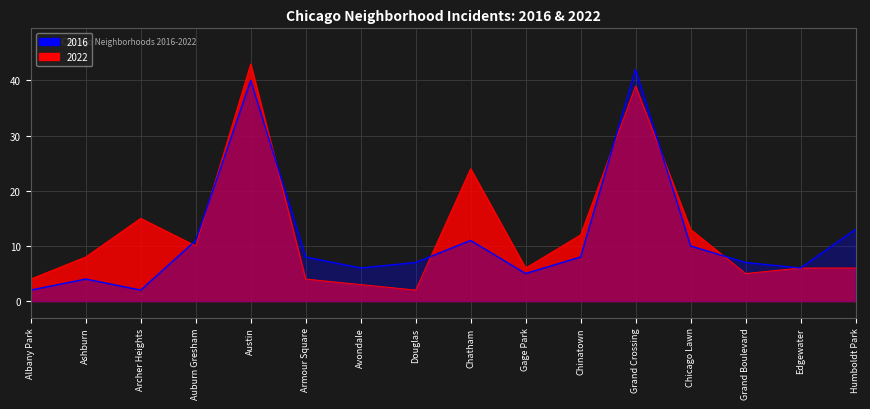

What is the minimum value for 2022?

2